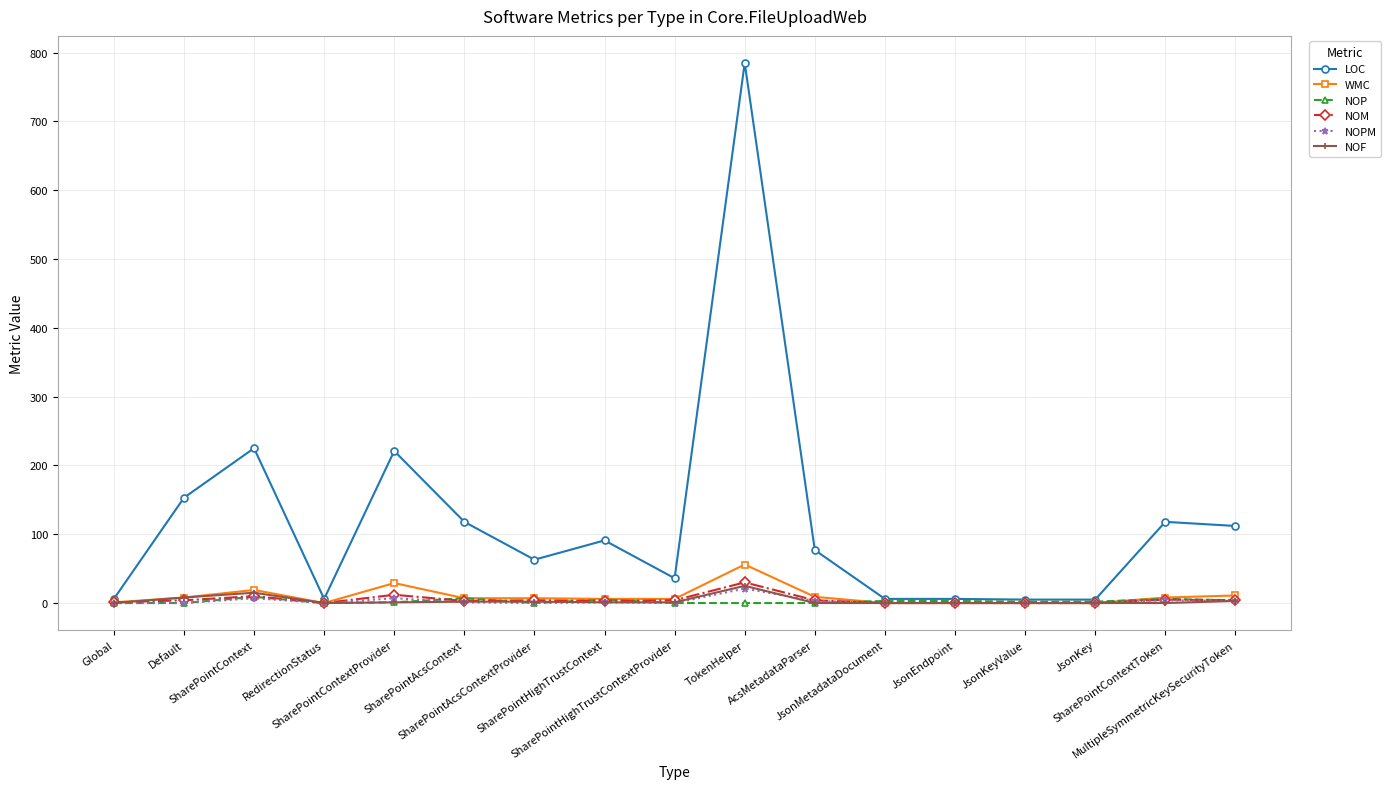

Which series has the largest range (max minus min)?

LOC